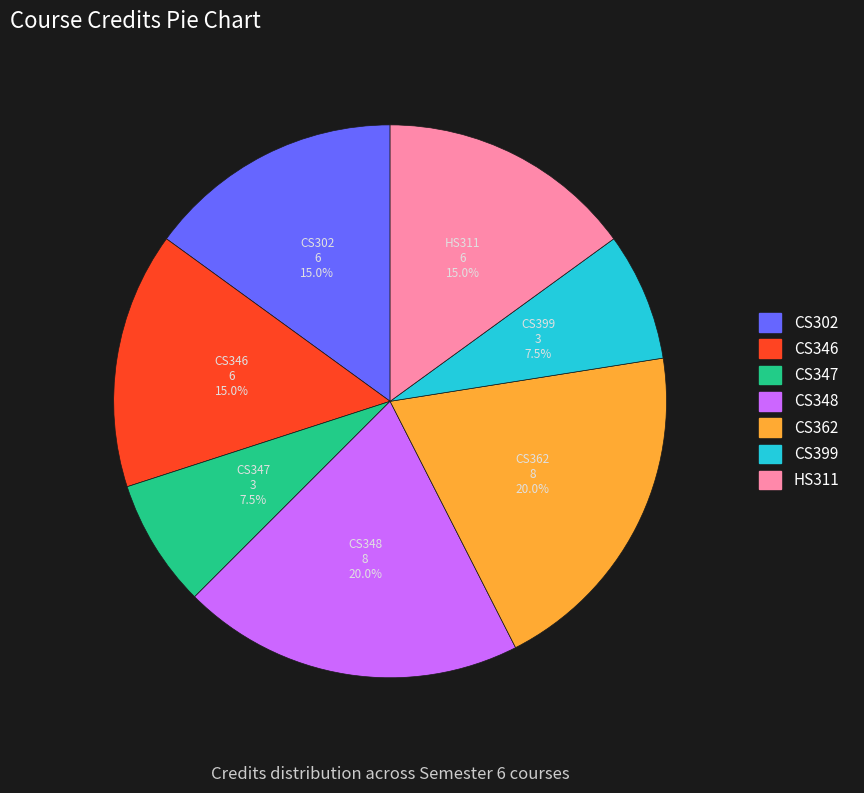

Between CS399 and CS362, which is larger?

CS362